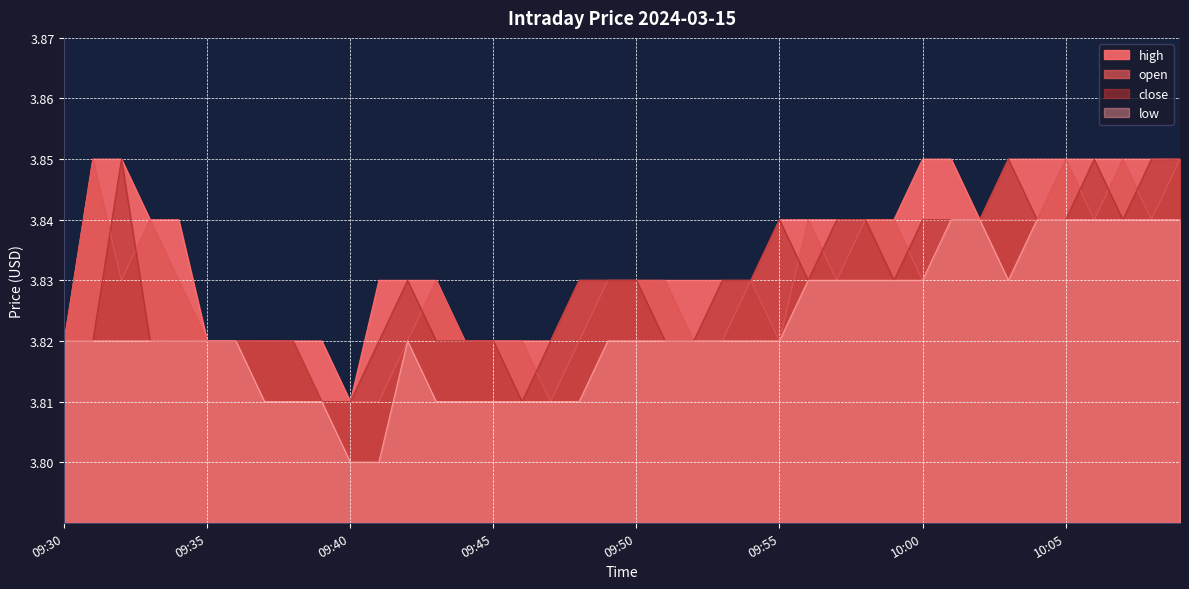

True or false: high and low intersect in this chart.

False